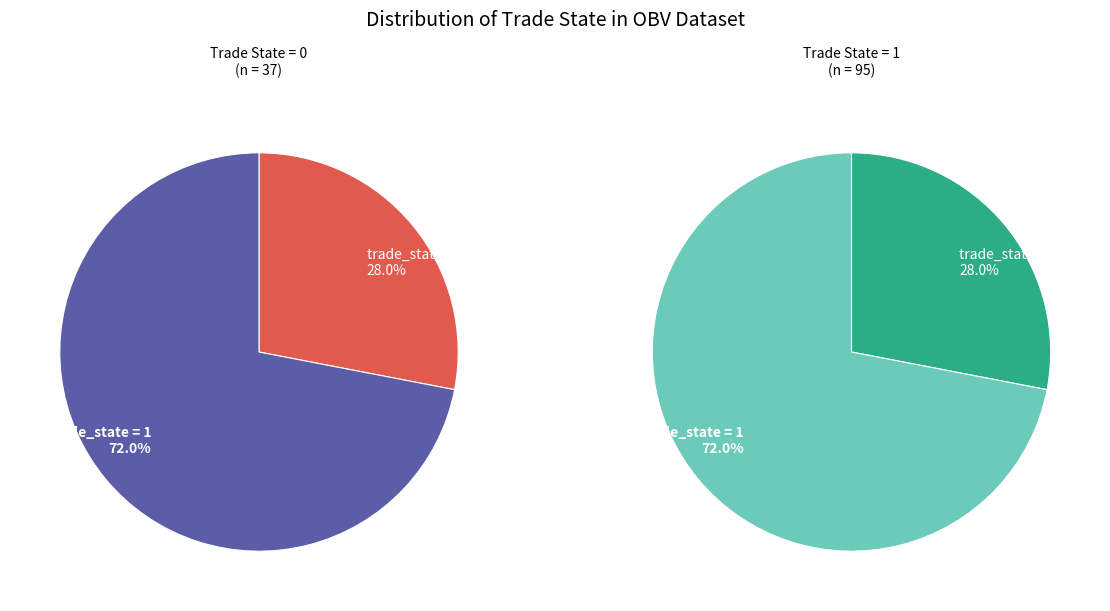

What is the ratio of the value at trade_state_0 to the value at trade_state_1?

0.4